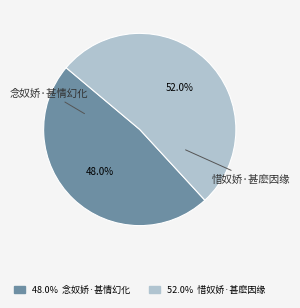

Approximately how many times larger is the value at 念奴娇·甚情幻化 compared to 惜奴娇·甚麽因缘?

0.9